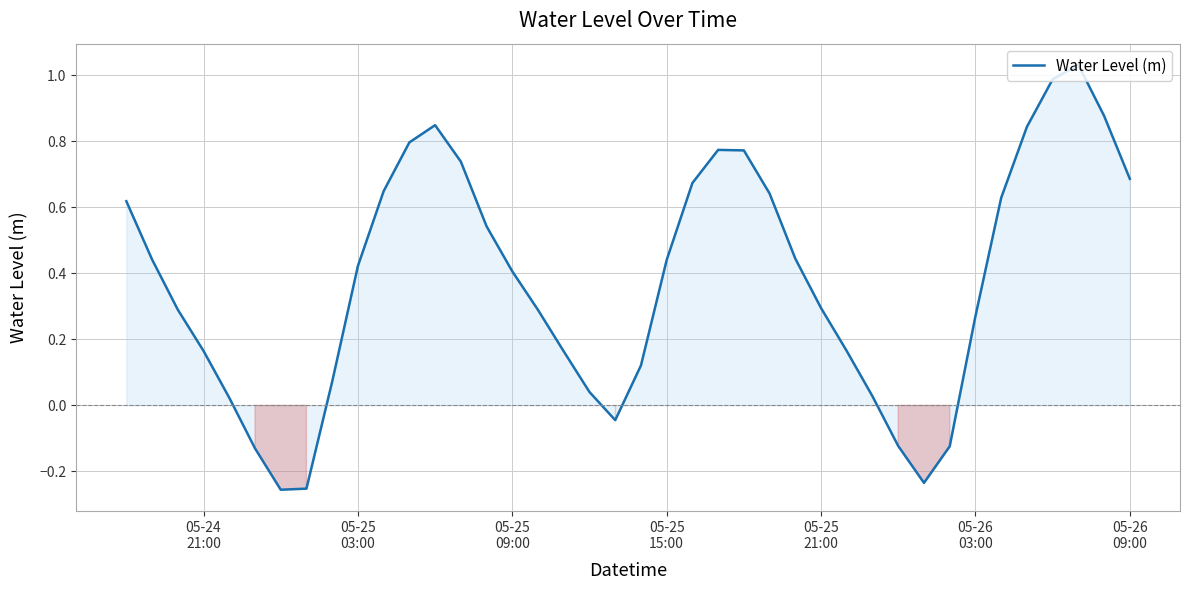

What is the difference between the maximum and minimum values?

1.3